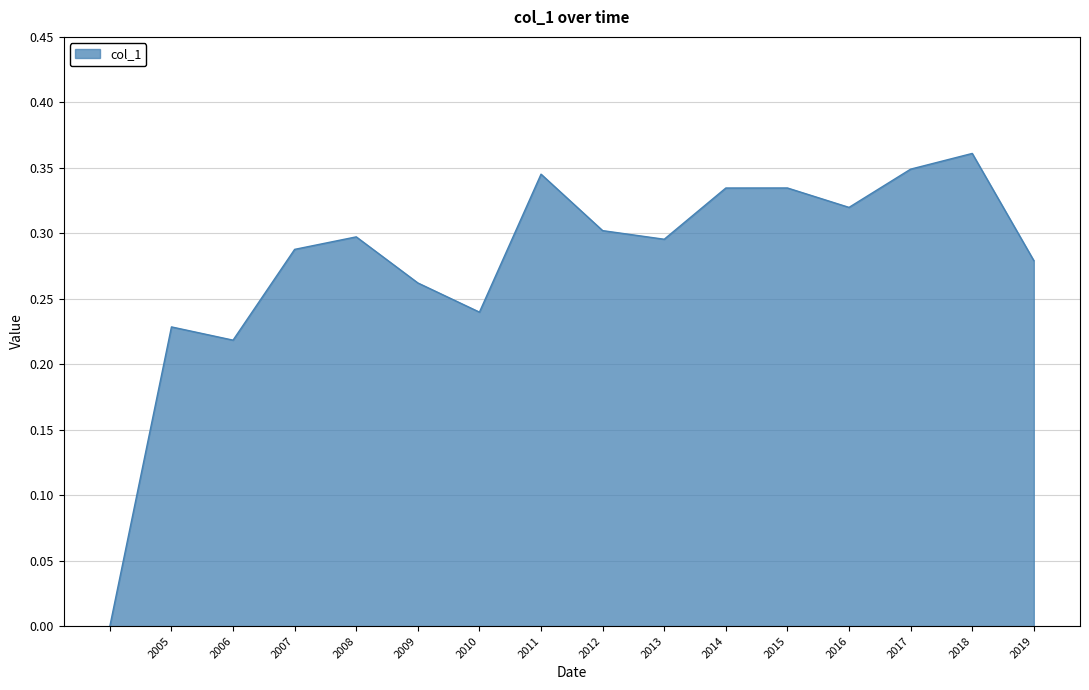

What is the average value?

0.3